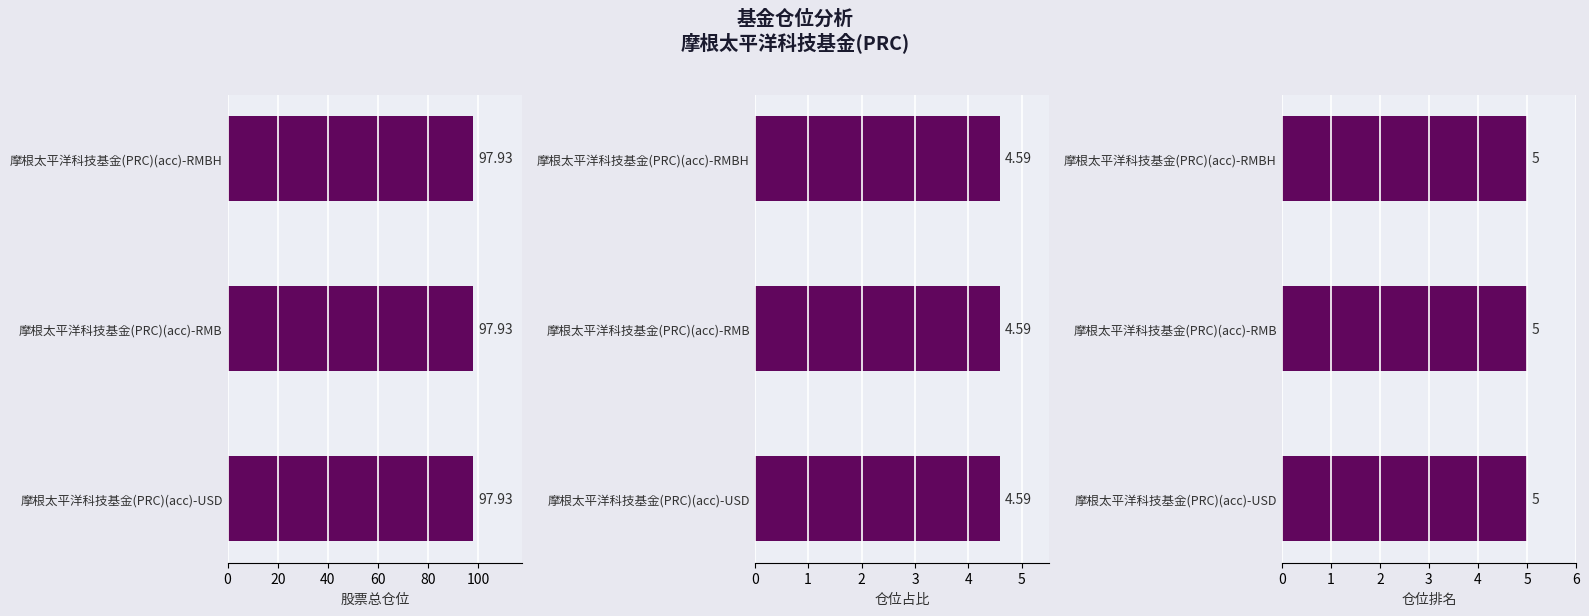

What is the sum of the 仓位占比 values at 摩根太平洋科技基金(PRC)(acc)-USD and 摩根太平洋科技基金(PRC)(acc)-RMB?

9.2